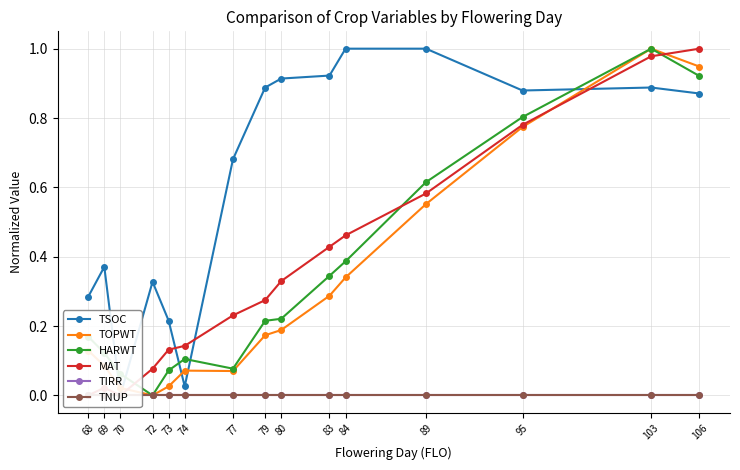

List the series in order of their peak value, highest first.

TSOC, TOPWT, HARWT, MAT, TIRR, TNUP